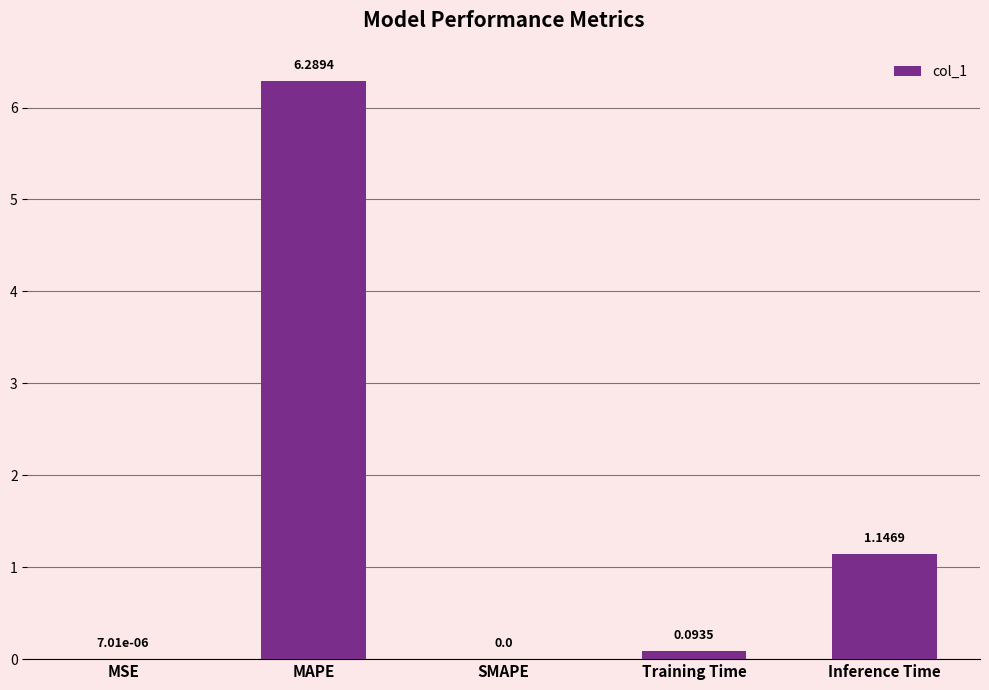

Where is the data nearest to the value 3?

Inference Time